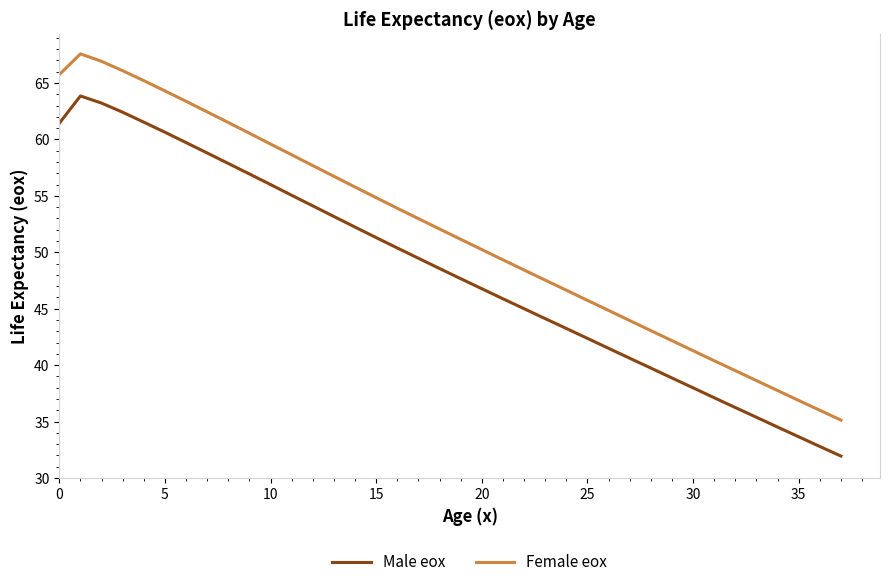

True or false: Female eox and Male eox intersect in this chart.

False